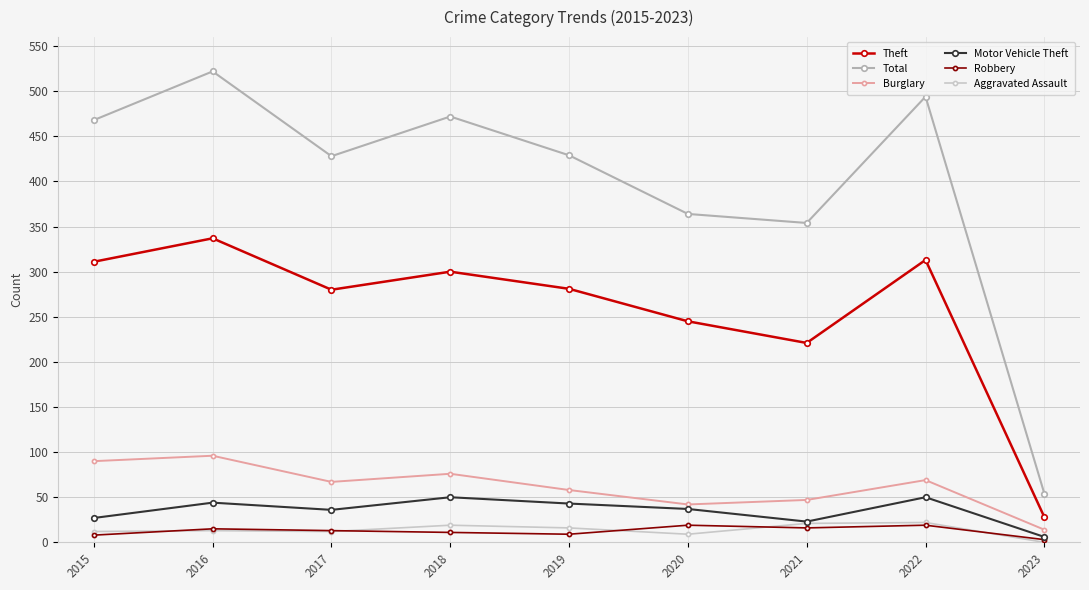

Which label corresponds to the largest value in the chart?

2016